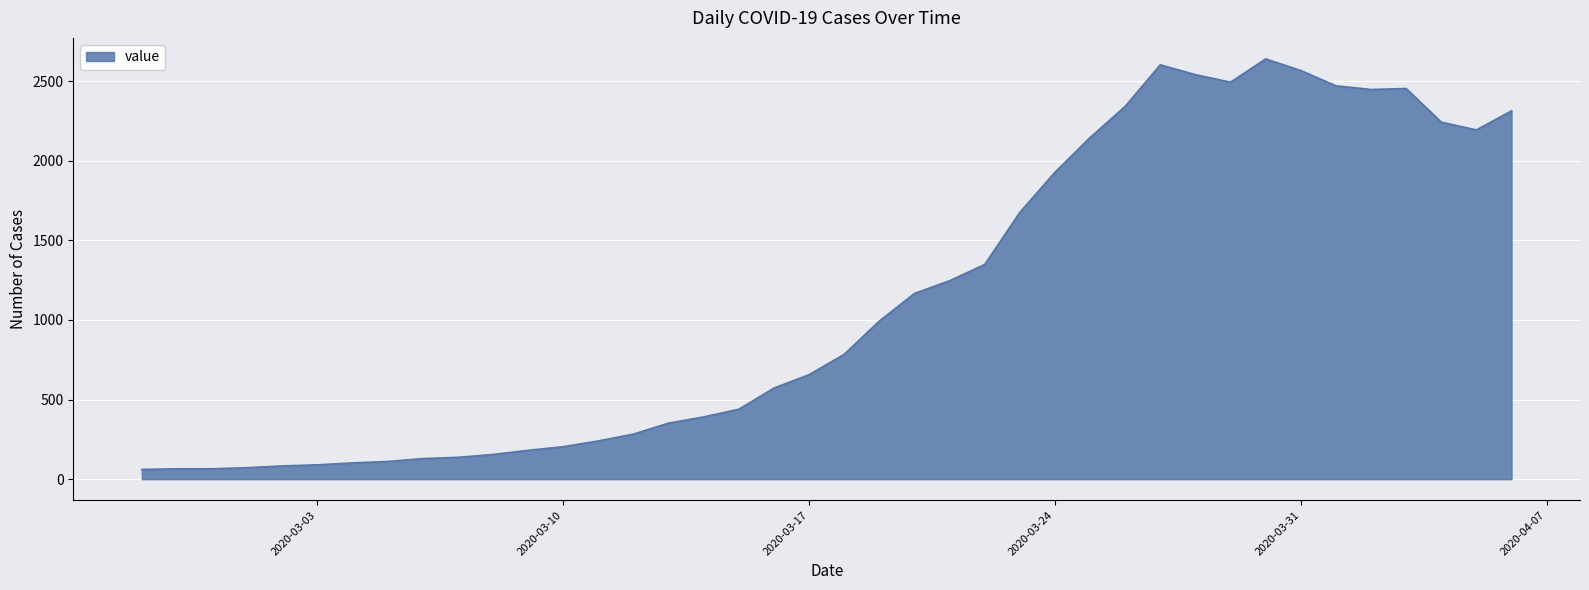

What is the minimum value shown in the chart?

61